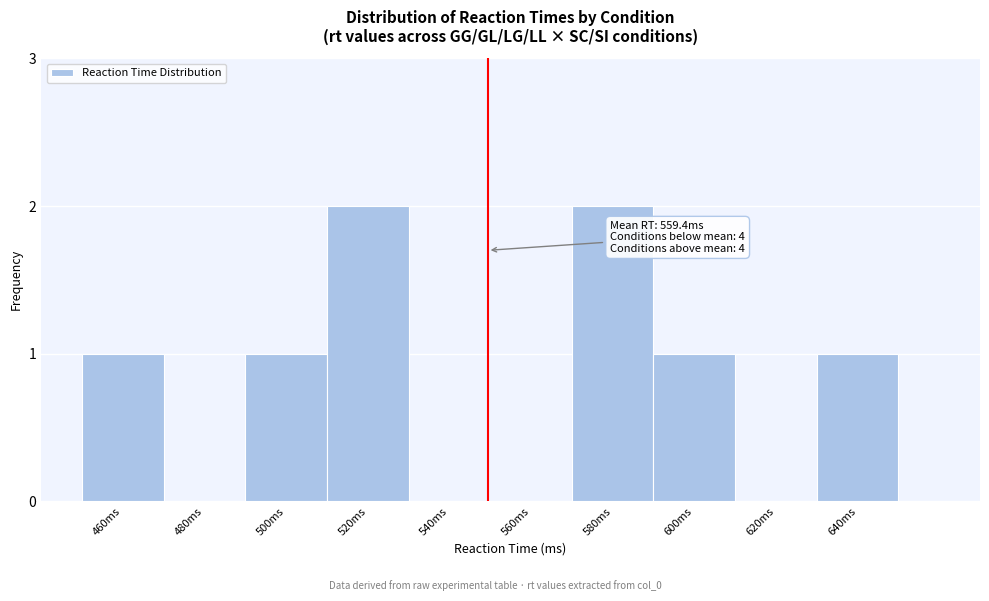

Reading left to right, what are all the values shown in this chart?

460ms=1	480ms=0	500ms=1	520ms=2	540ms=0	560ms=0	580ms=2	600ms=1	620ms=0	640ms=1